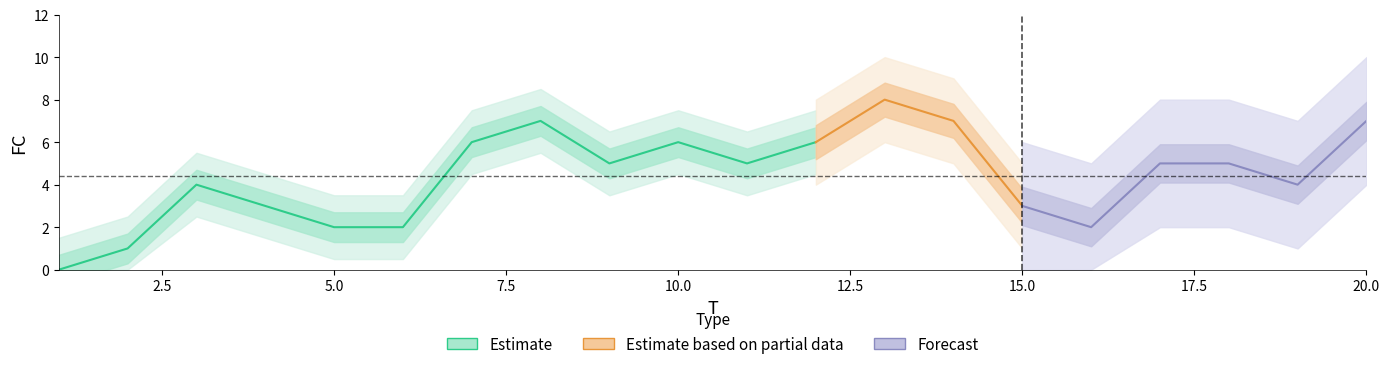

Reading right to left, what are all the values shown in this chart?

7	4	5	5	2	3	7	8	6	5	6	5	7	6	2	2	3	4	1	0